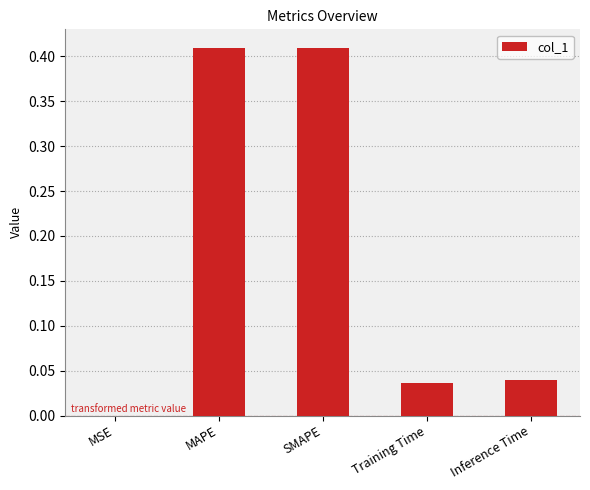

The value at MSE is 0.0. True or false?

True